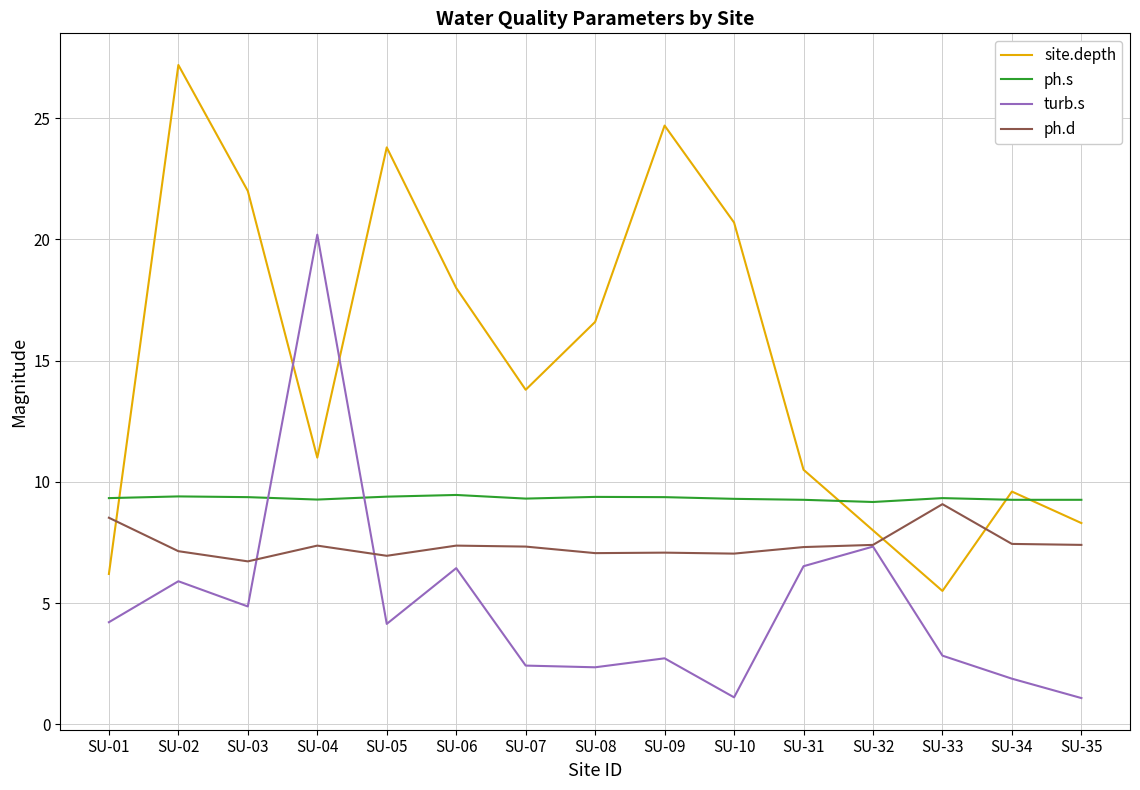

Rank the series at SU-35 from lowest to highest value.

turb.s, ph.d, site.depth, ph.s